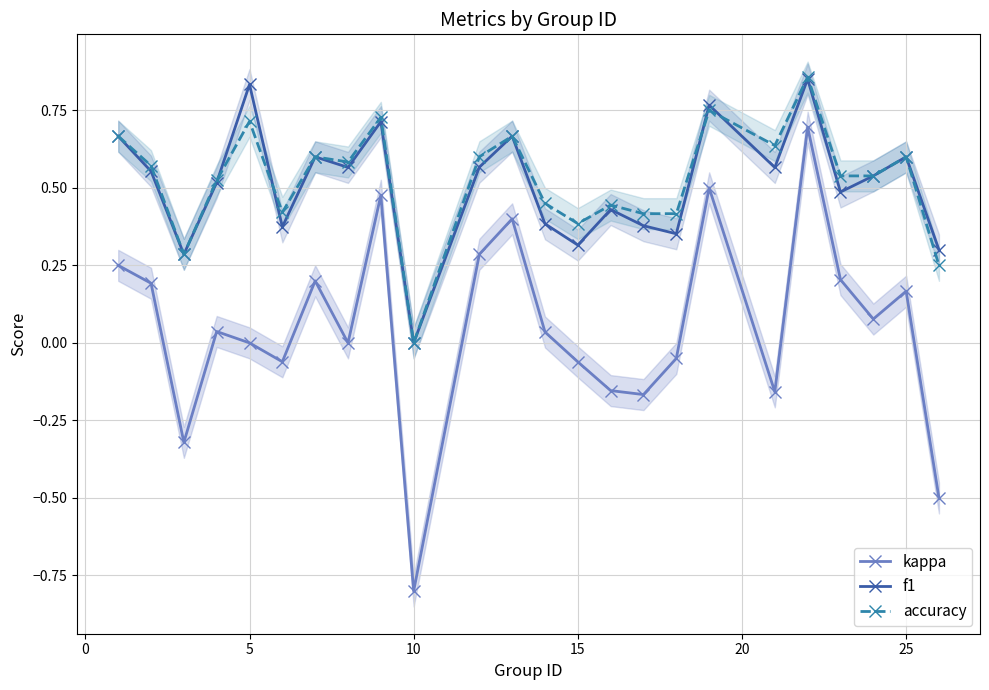

Does the chart display data point markers on the line(s)?

Yes